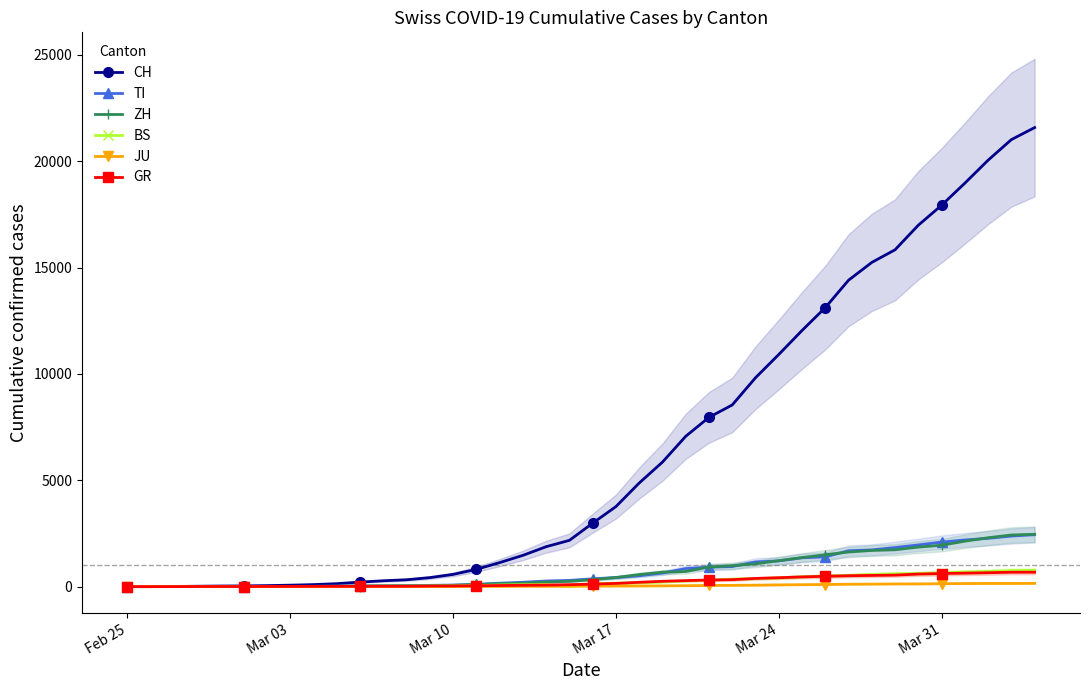

True or false: CH and TI cross at least once.

False